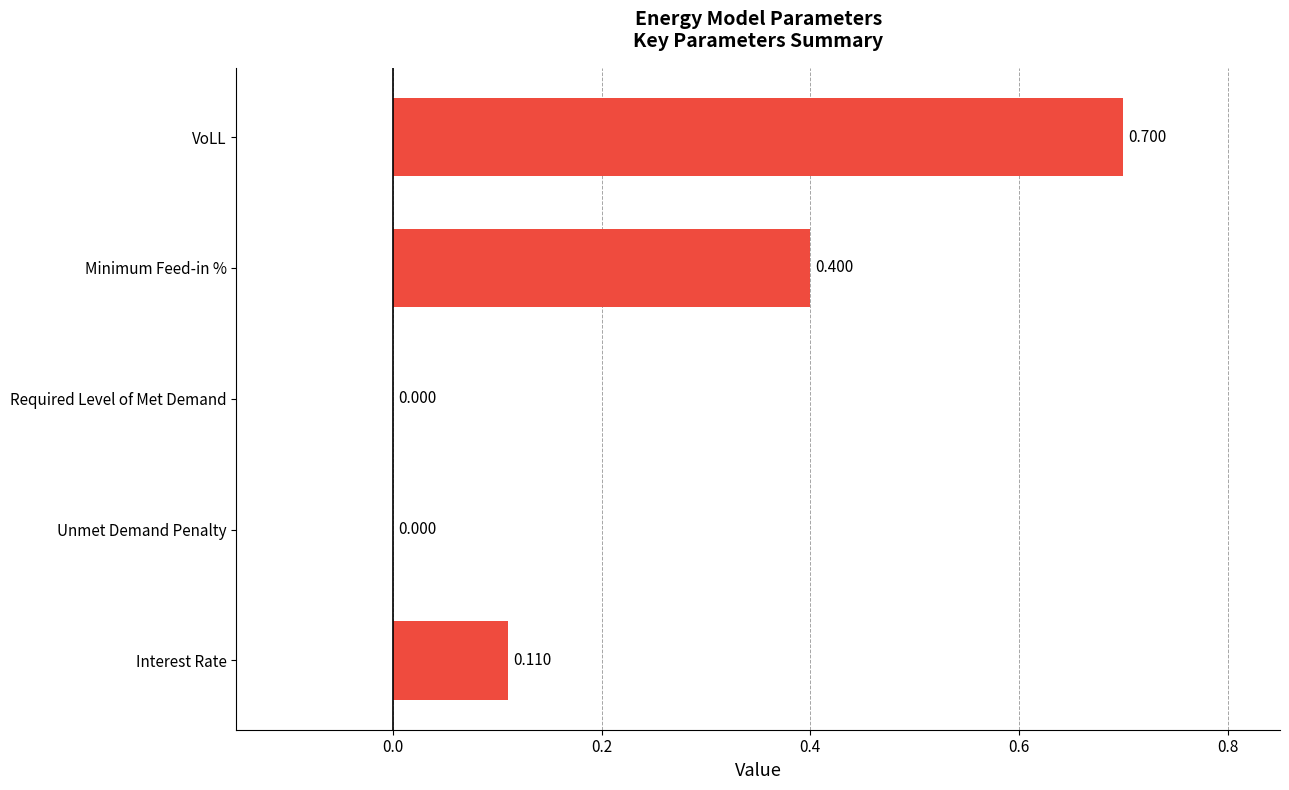

Between Interest Rate and Required Level of Met Demand, which is larger?

Interest Rate